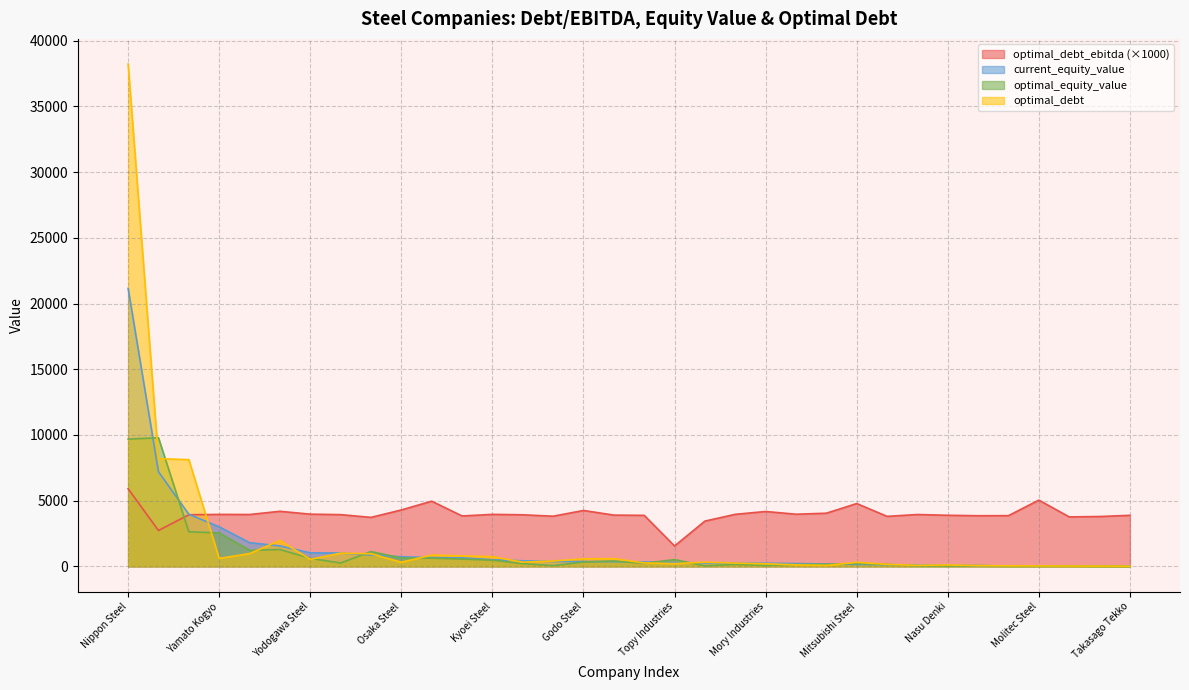

True or false: current_equity_value and optimal_equity_value intersect in this chart.

True